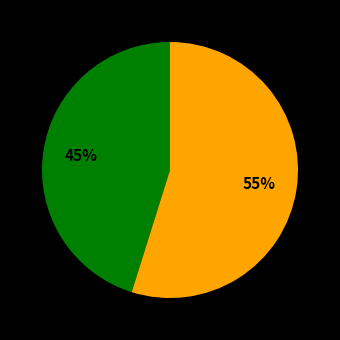

Does any single category account for the majority?

Yes